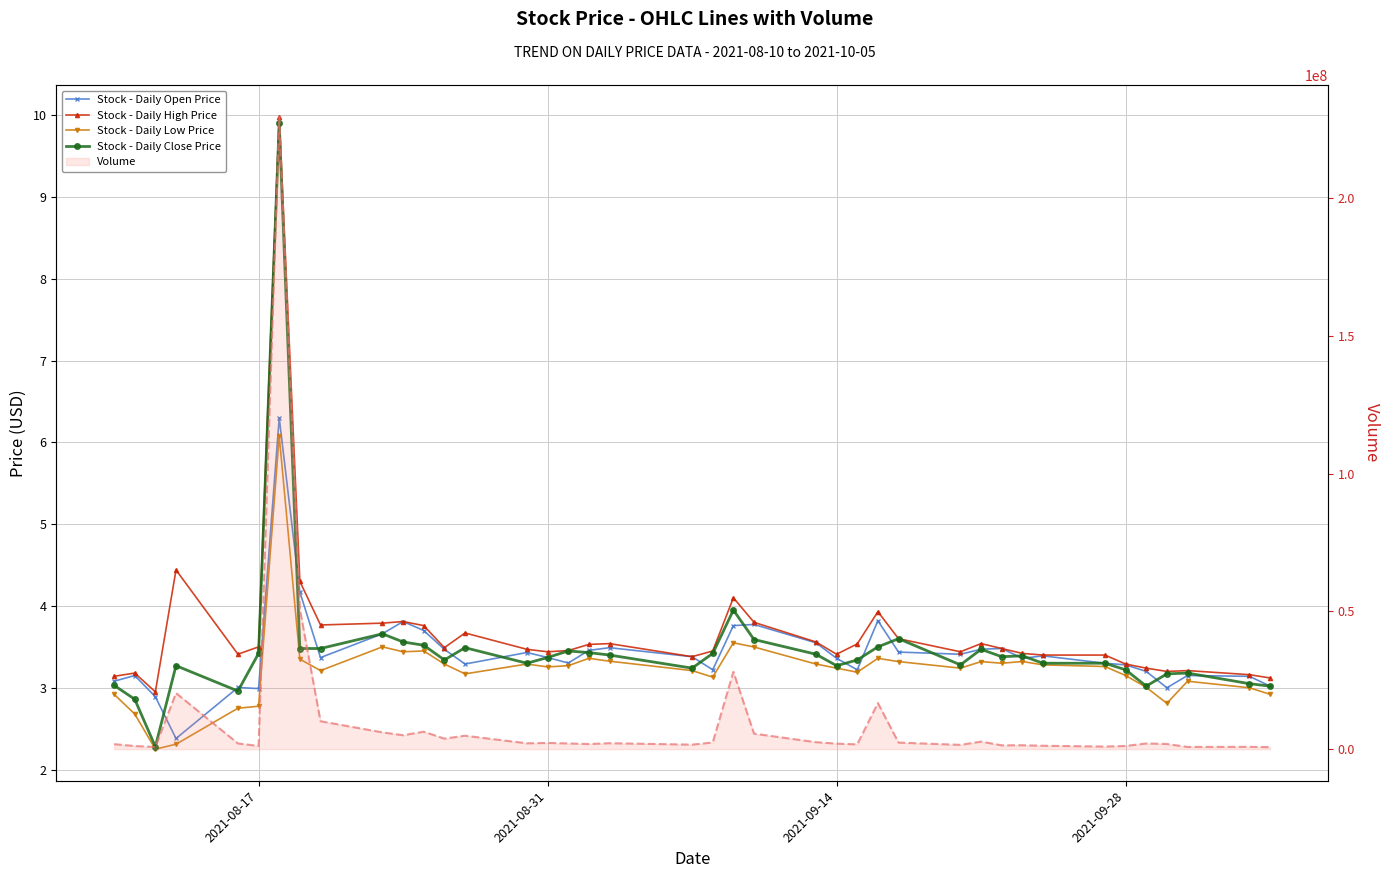

List the series in order of their peak value, highest first.

Volume (line), Stock - Daily High Price, Stock - Daily Close Price, Stock - Daily Open Price, Stock - Daily Low Price